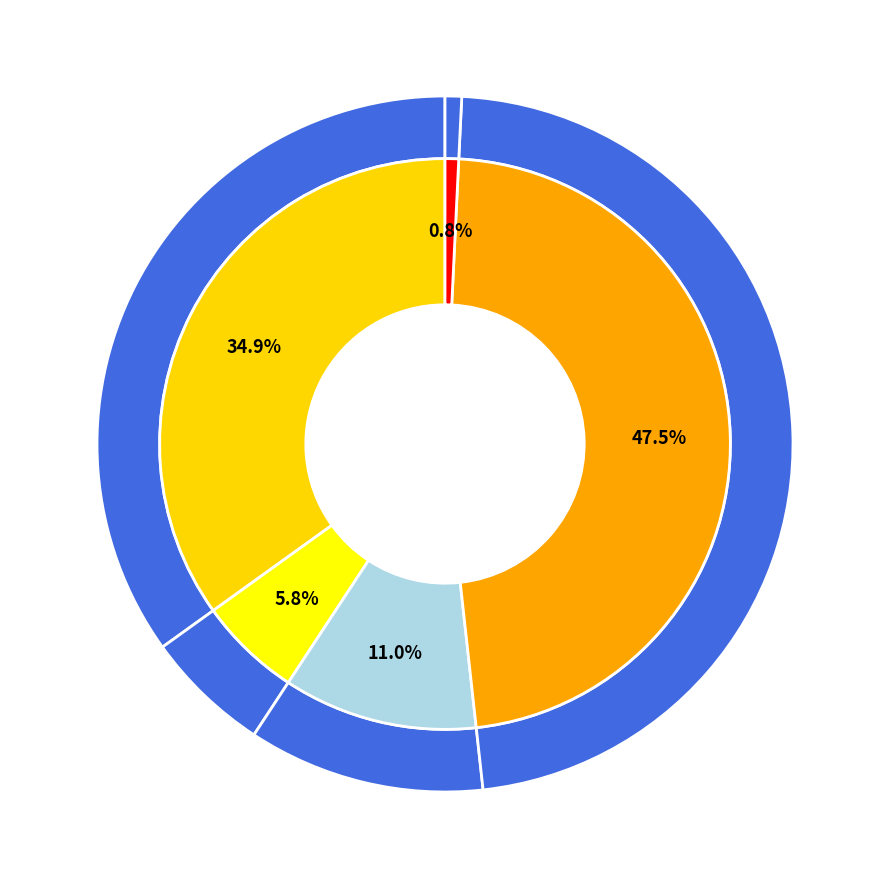

What is the total percentage of OSTF1_213s and OSTF1_202s?

100.0%